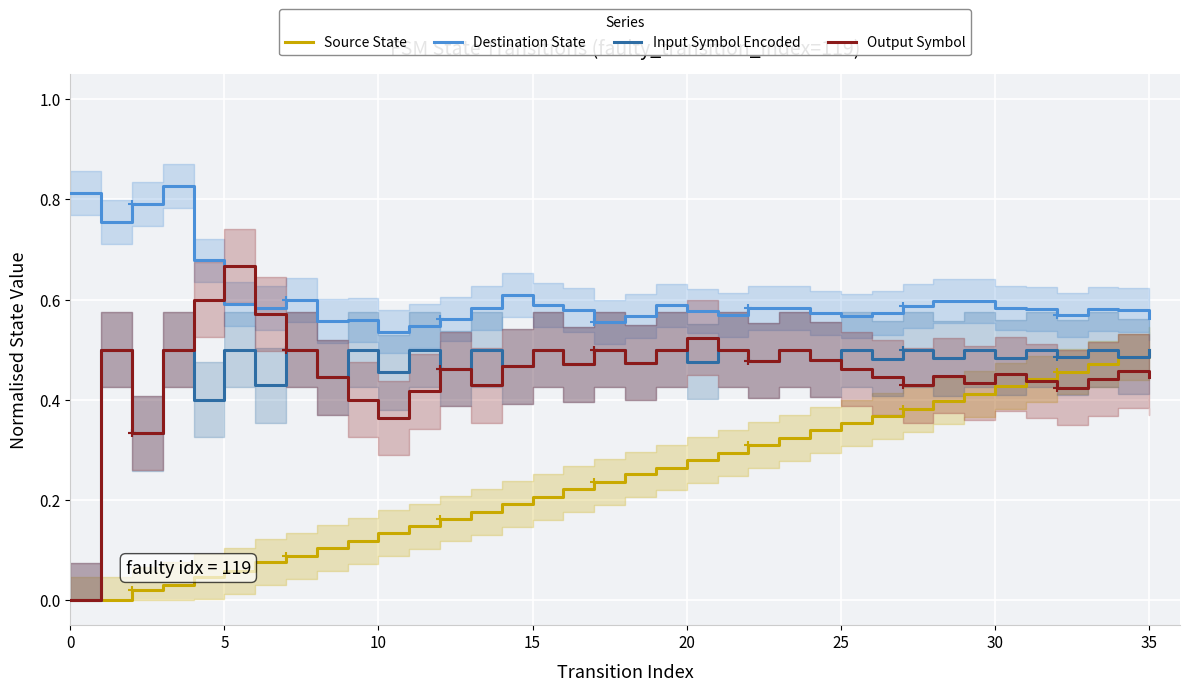

True or false: Destination State and Source State intersect in this chart.

False